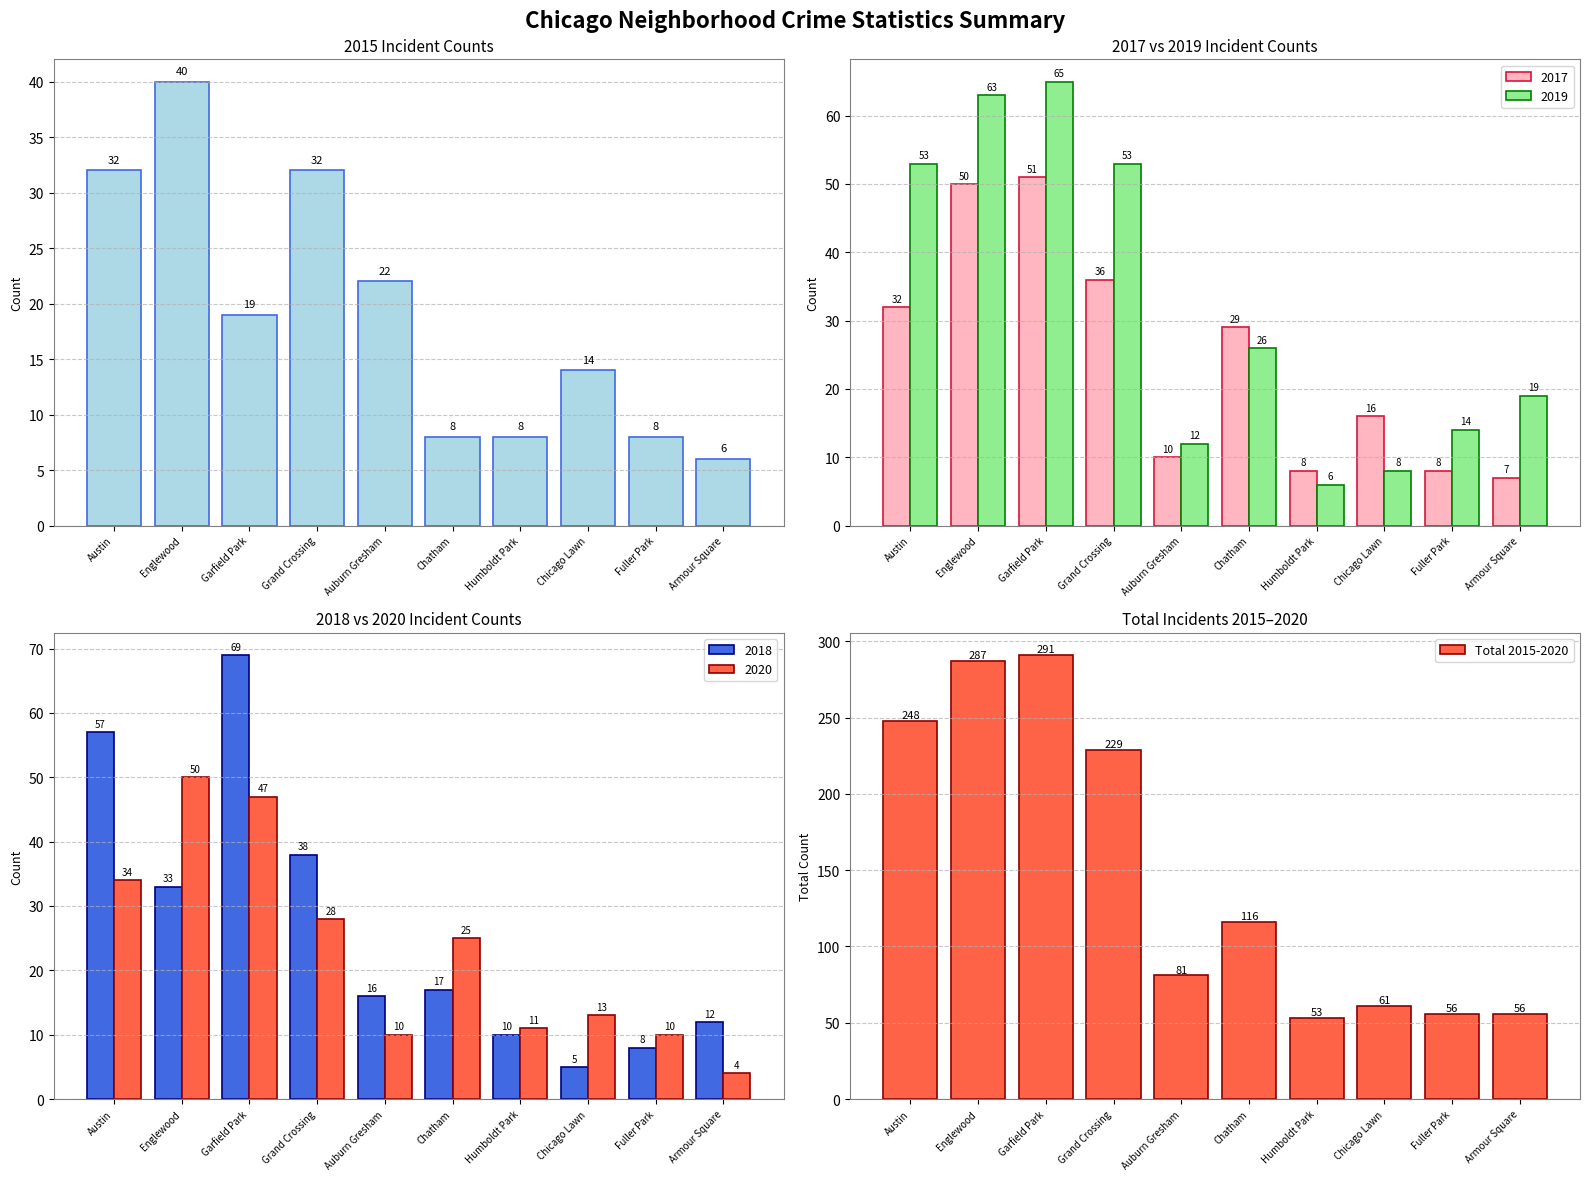

Approximately how many times larger is the value at Austin compared to Chatham?

2.1